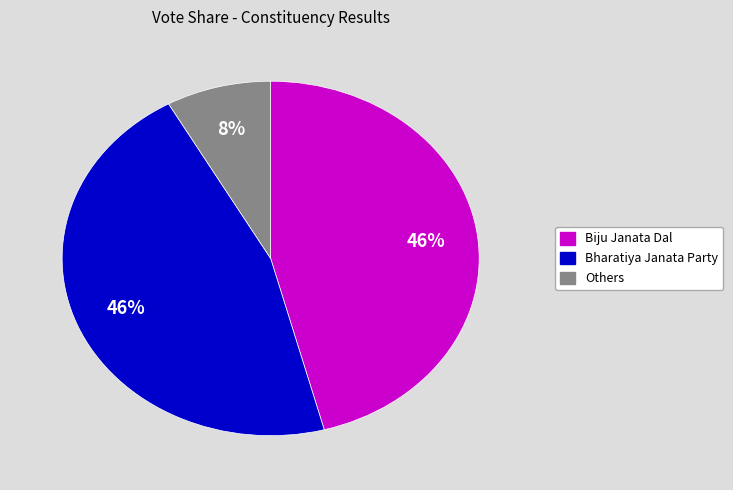

To the nearest percent, what is the average slice percentage?

33%